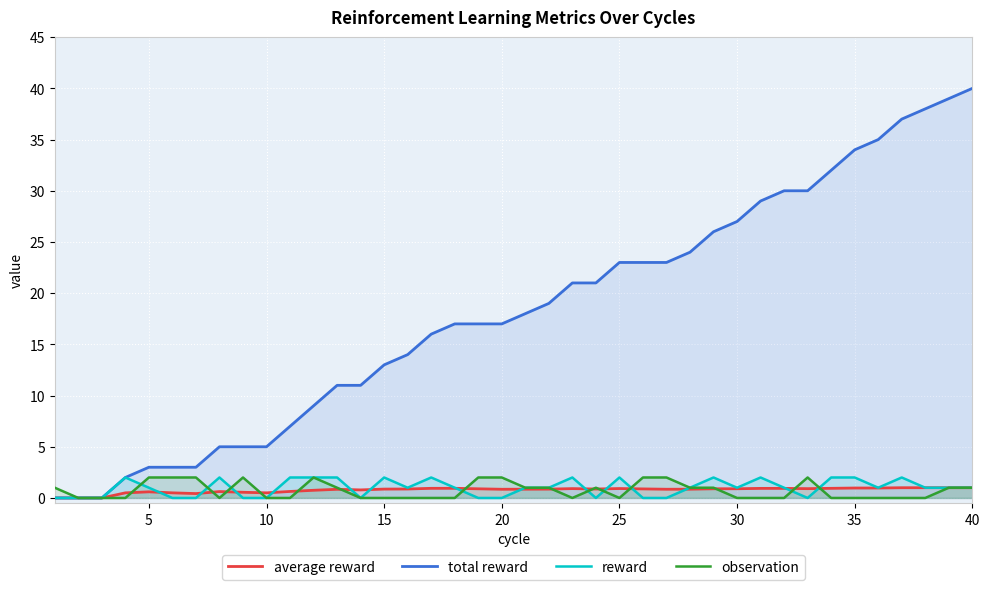

Reading left to right, list all the values displayed in this chart.

average reward: 0.0	0.0	0.0	0.5	0.6	0.5	0.4	0.6	0.6	0.5	0.6	0.8	0.8	0.8	0.9	0.9	0.9	0.9	0.9	0.8	0.9	0.9	0.9	0.9	0.9	0.9	0.9	0.9	0.9	0.9	0.9	0.9	0.9	0.9	1.0	1.0	1.0	1.0	1.0	1.0
total reward: 0.0	0.0	0.0	2.0	3.0	3.0	3.0	5.0	5.0	5.0	7.0	9.0	11.0	11.0	13.0	14.0	16.0	17.0	17.0	17.0	18.0	19.0	21.0	21.0	23.0	23.0	23.0	24.0	26.0	27.0	29.0	30.0	30.0	32.0	34.0	35.0	37.0	38.0	39.0	40.0
reward: 0.0	0.0	0.0	2.0	1.0	0.0	0.0	2.0	0.0	0.0	2.0	2.0	2.0	0.0	2.0	1.0	2.0	1.0	0.0	0.0	1.0	1.0	2.0	0.0	2.0	0.0	0.0	1.0	2.0	1.0	2.0	1.0	0.0	2.0	2.0	1.0	2.0	1.0	1.0	1.0
observation: 1.0	0.0	0.0	0.0	2.0	2.0	2.0	0.0	2.0	0.0	0.0	2.0	1.0	0.0	0.0	0.0	0.0	0.0	2.0	2.0	1.0	1.0	0.0	1.0	0.0	2.0	2.0	1.0	1.0	0.0	0.0	0.0	2.0	0.0	0.0	0.0	0.0	0.0	1.0	1.0